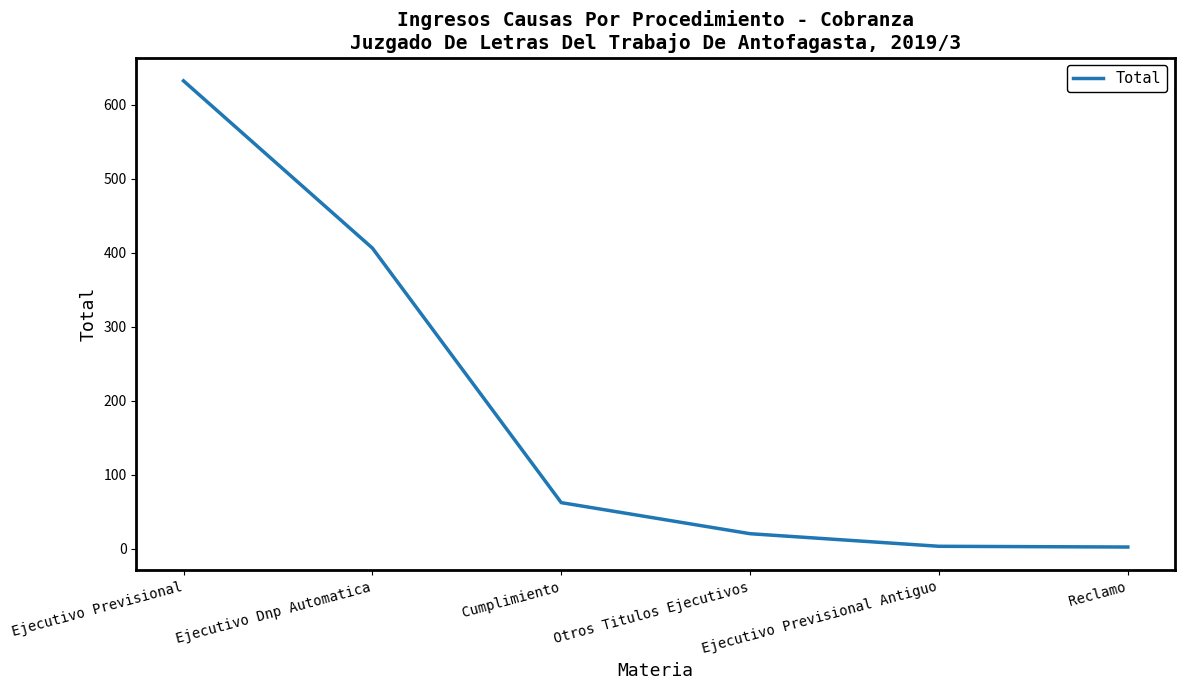

Where does the data first go above 62?

Ejecutivo Previsional